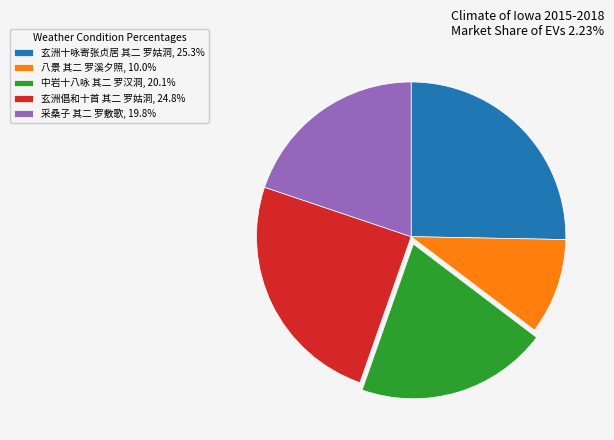

Count the number of slices in the pie.

5